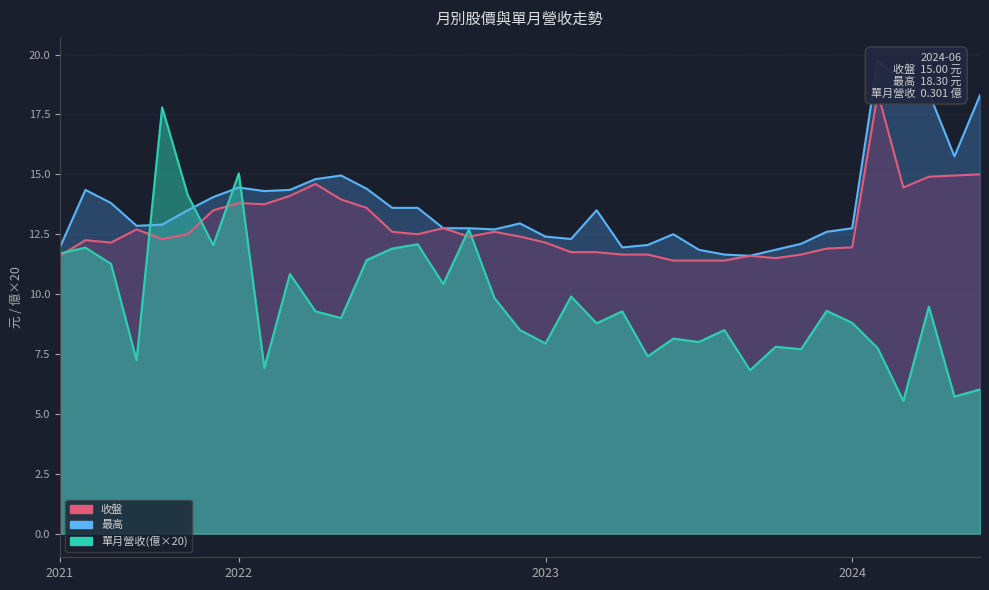

What value does the 最高 series have at 2022-08?

13.6